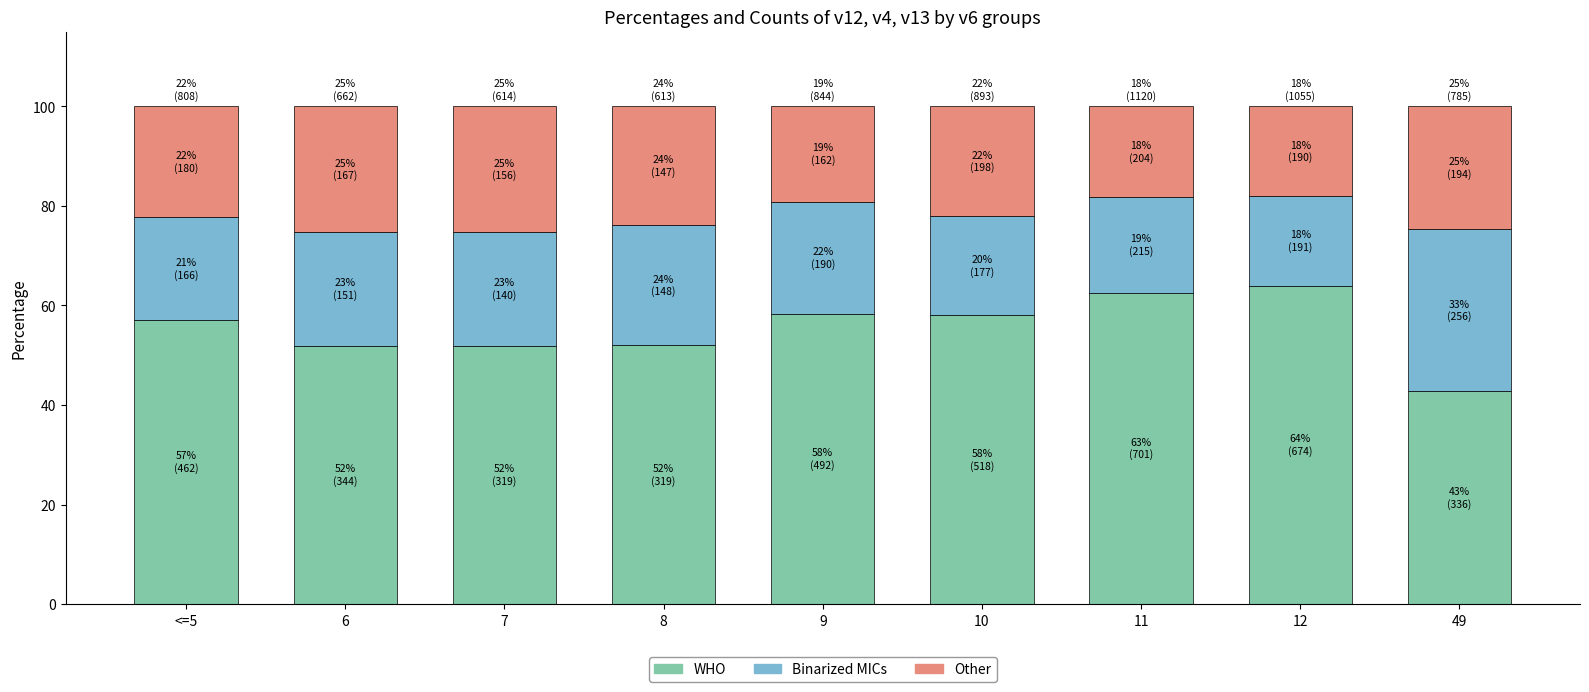

What is the difference between the maximum and minimum values in the WHO series?

21.1